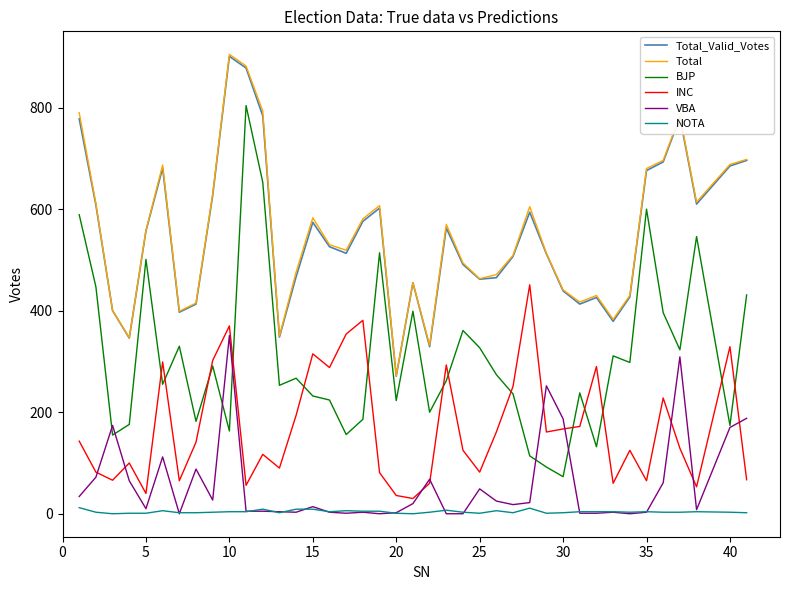

What is the highest value of the VBA series?

351